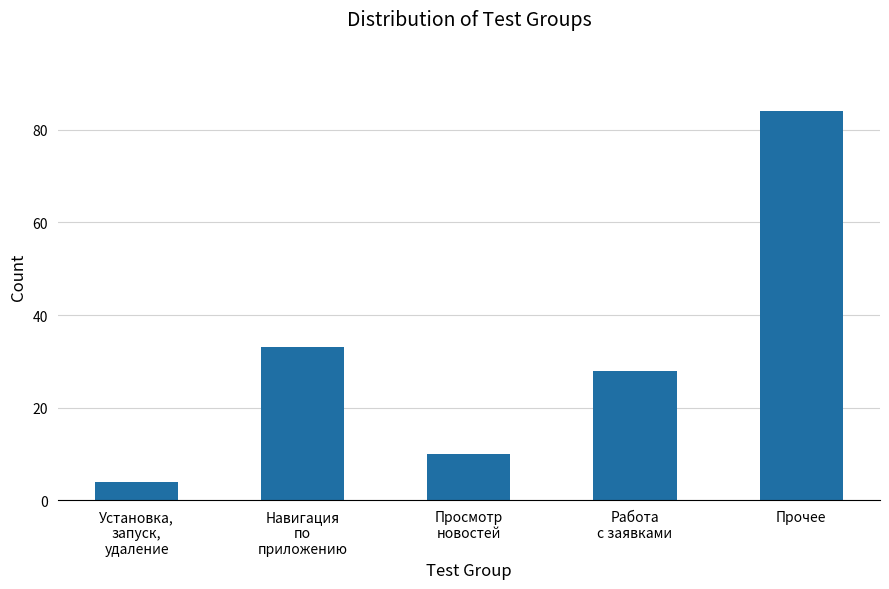

List the labels in order of value, largest first.

Прочее, Навигация
по
приложению, Работа
с заявками, Просмотр
новостей, Установка,
запуск,
удаление